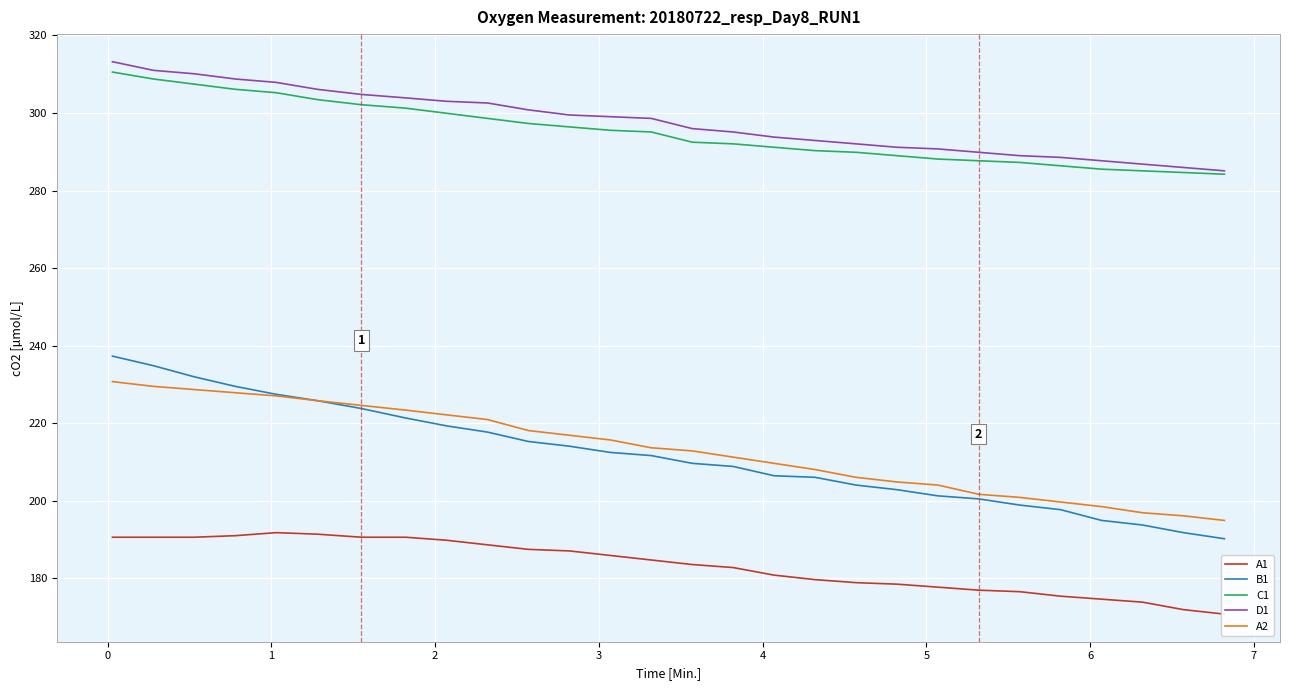

True or false: A2 and C1 cross at least once.

False